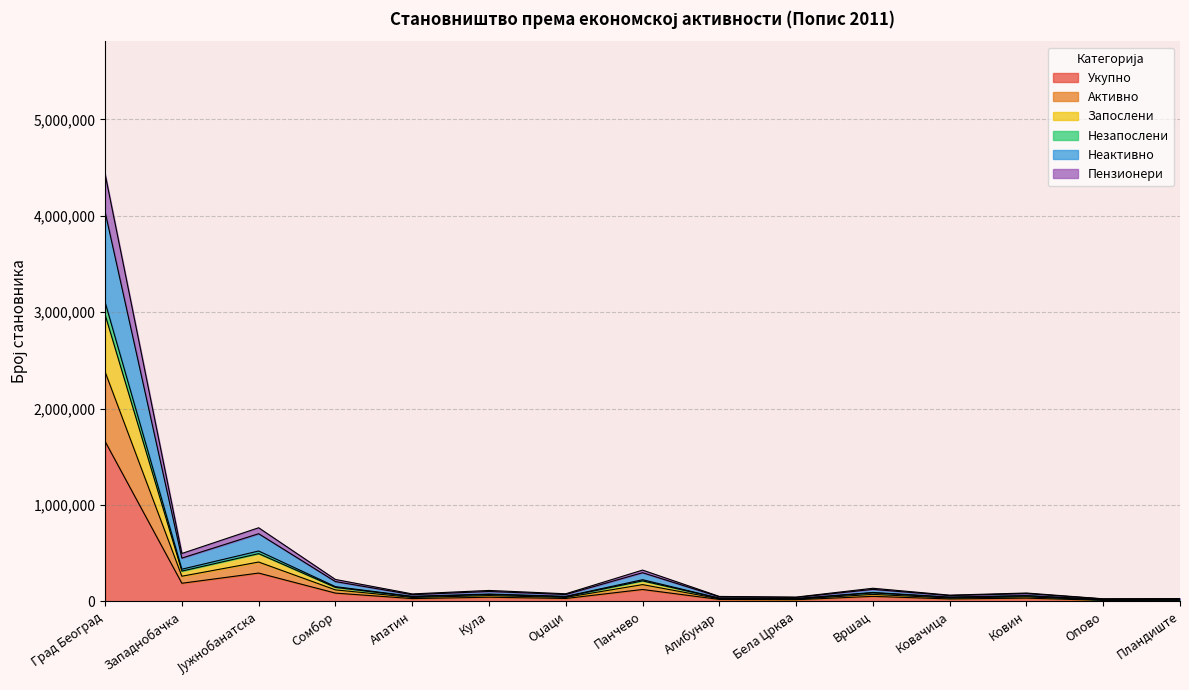

Does the chart have visible grid lines?

Yes